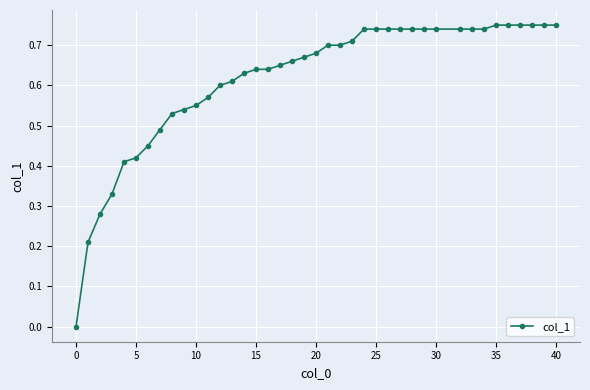

What is the sum of all values?

24.6